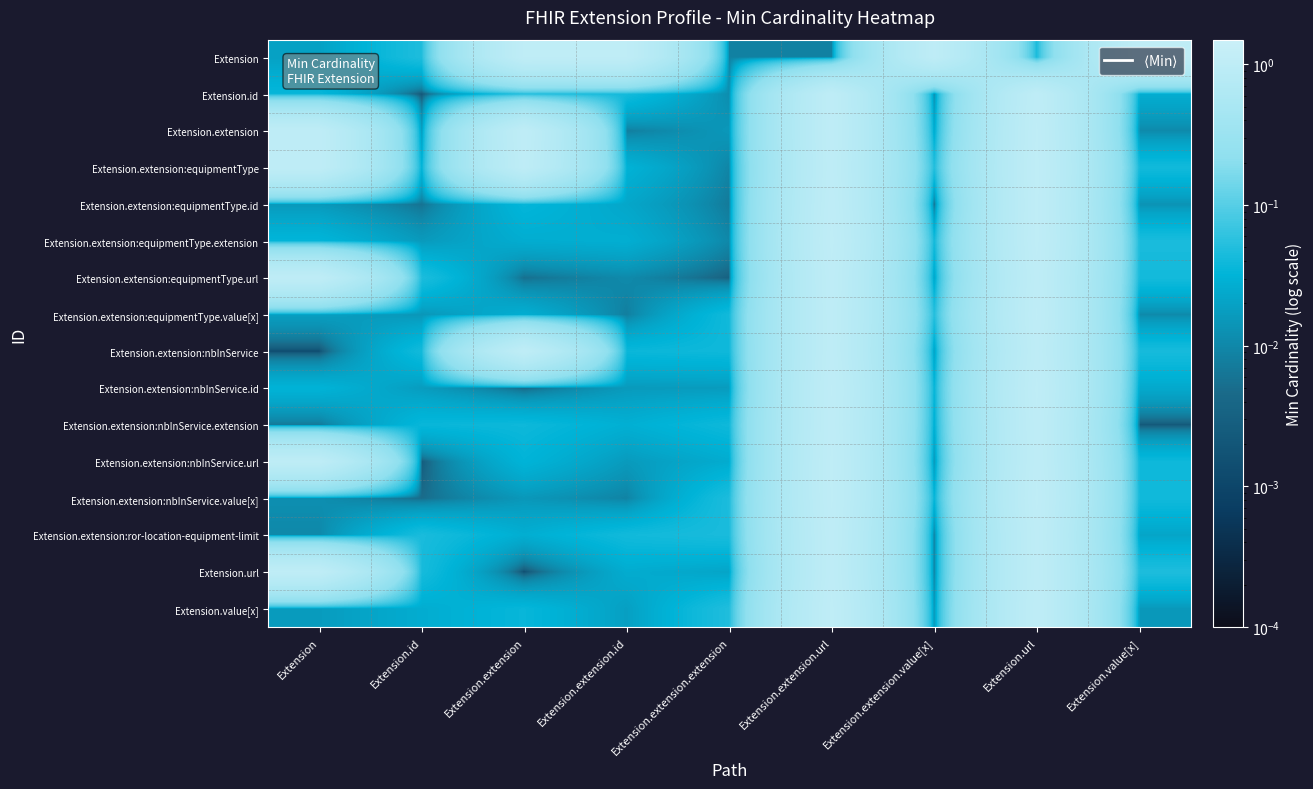

At which category is the sum across all series the highest?

Extension.url